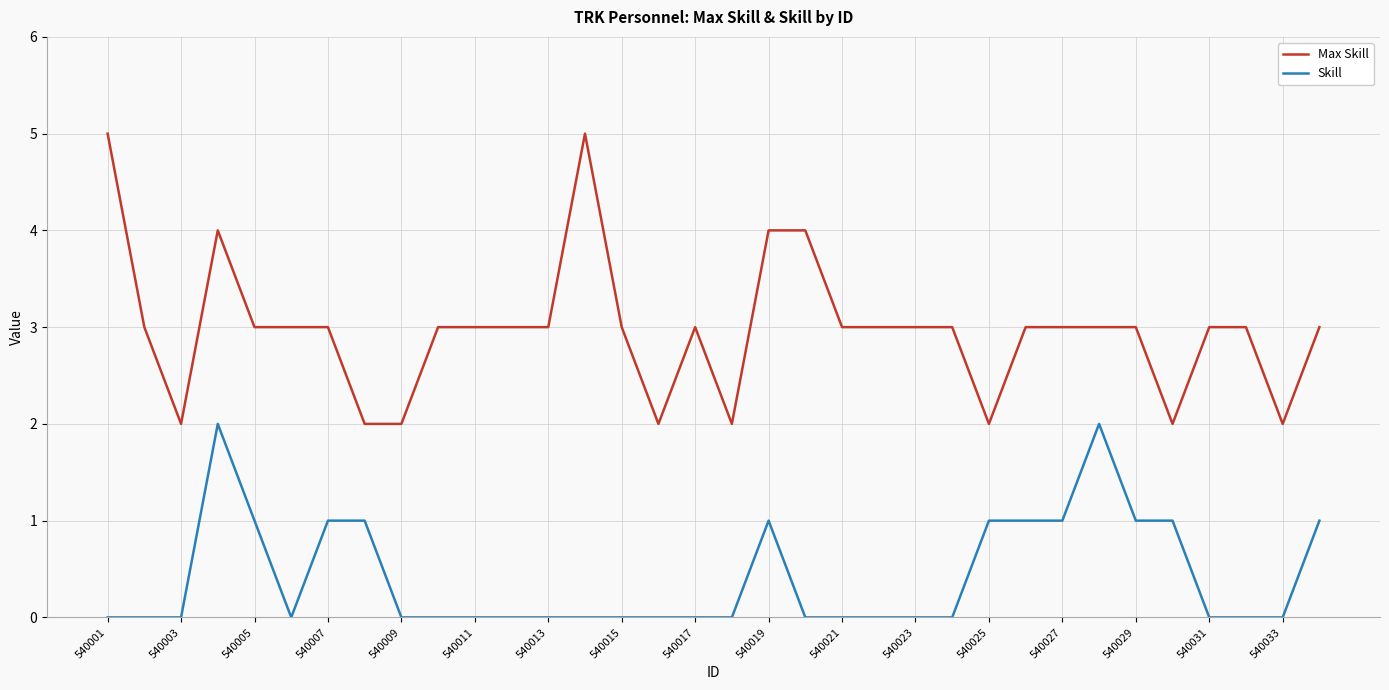

True or false: Skill and Max Skill intersect in this chart.

False